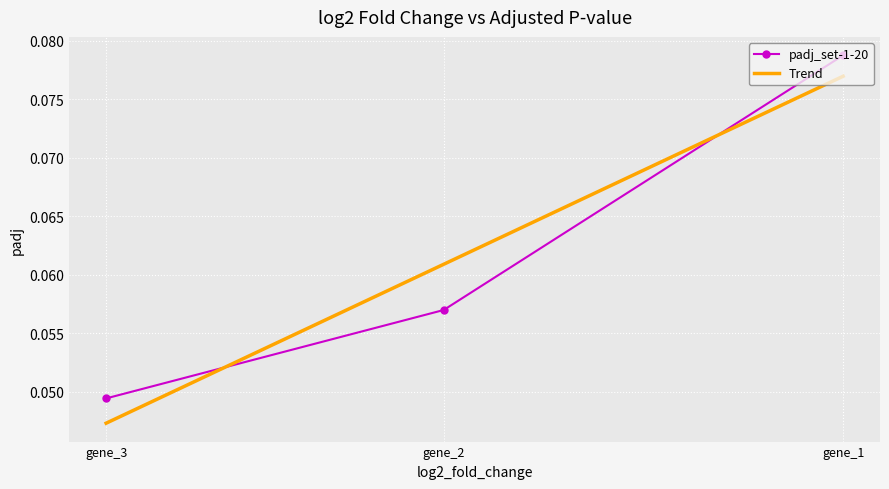

Between gene_2 and gene_1, which is larger?

gene_1